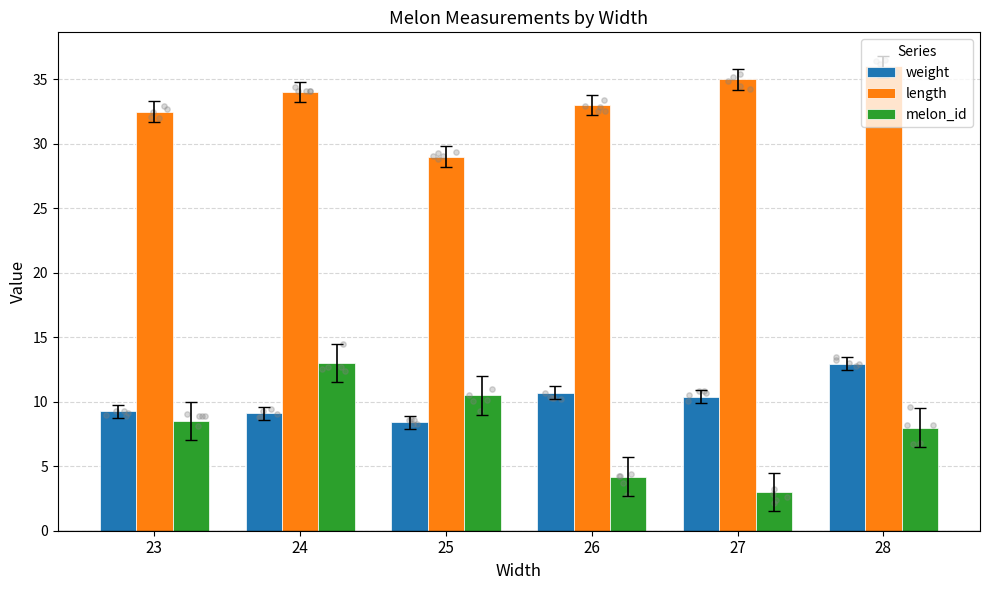

At how many categories does at least one series exceed 8?

6